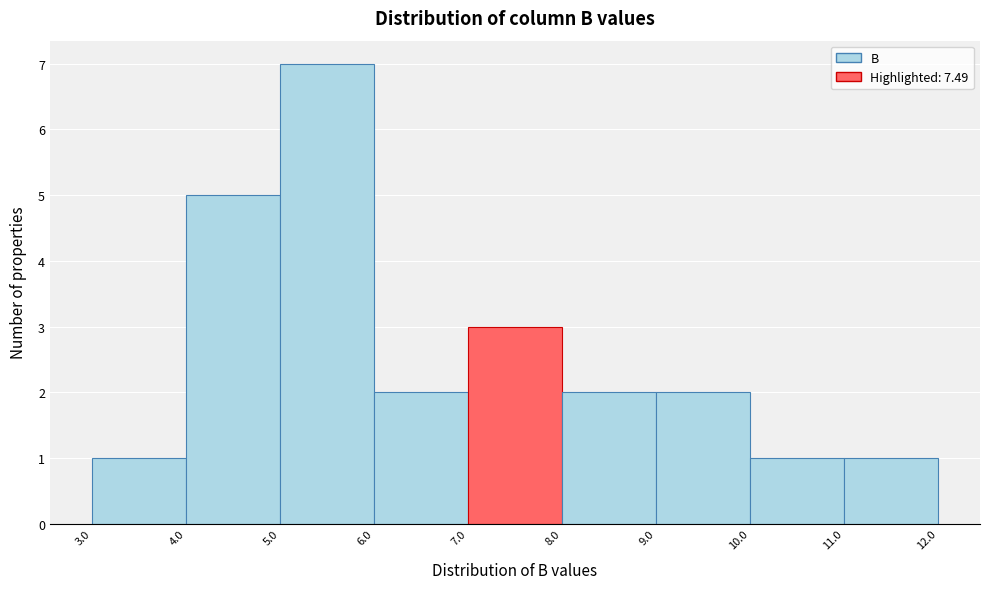

Reading left to right, transcribe this chart: for each bar, give the range it covers on the x-axis and its height. The values are not printed on the chart, so give them approximately, as read against the axis.

3.0 to 4.0: 1
4.0 to 5.0: 5
5.0 to 6.0: 7
6.0 to 7.0: 2
7.0 to 8.0: 3
8.0 to 9.0: 2
9.0 to 10.0: 2
10.0 to 11.0: 1
11.0 to 12.0: 1